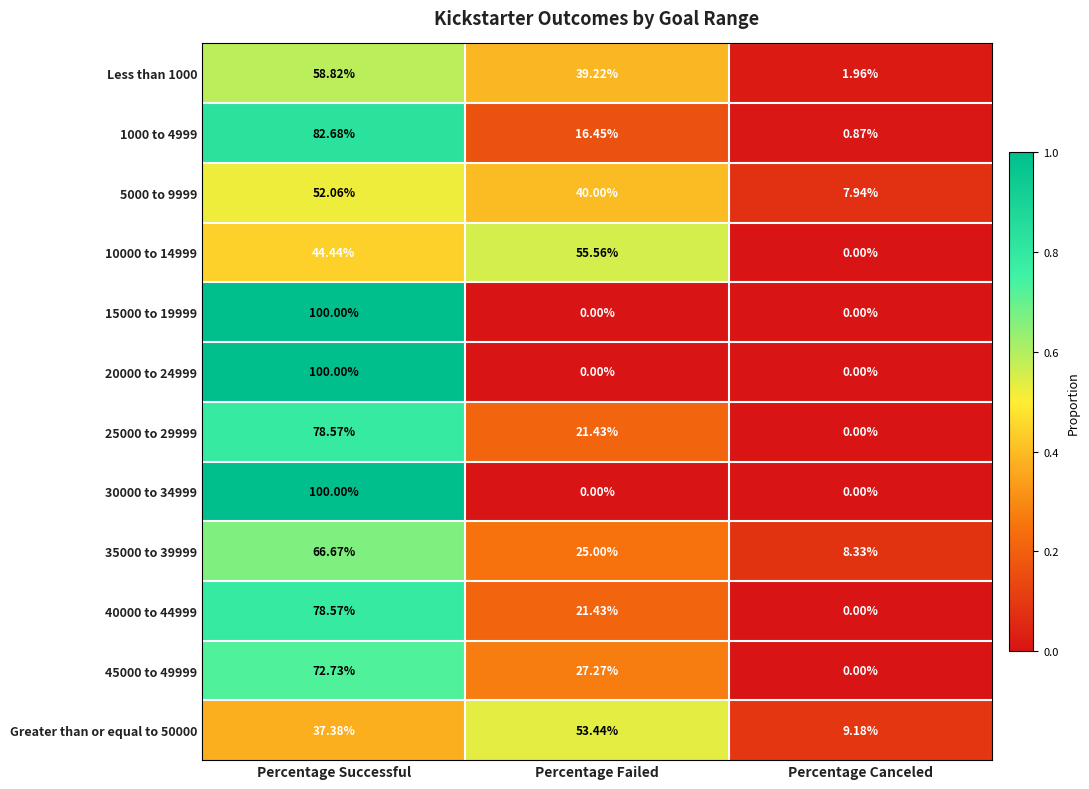

Which category has the highest value across all series?

Percentage Successful